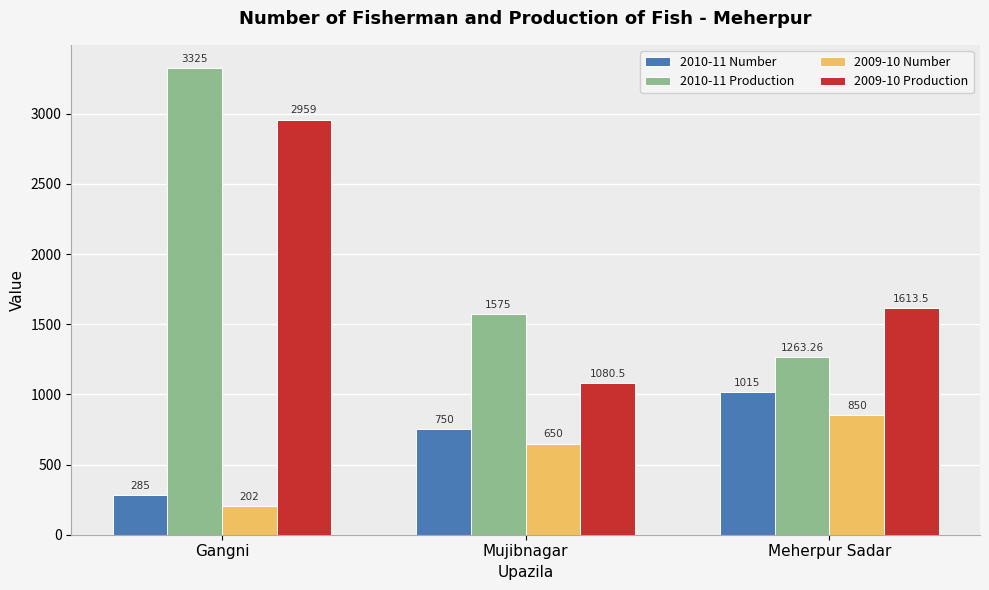

At how many categories does at least one series exceed 2539?

1